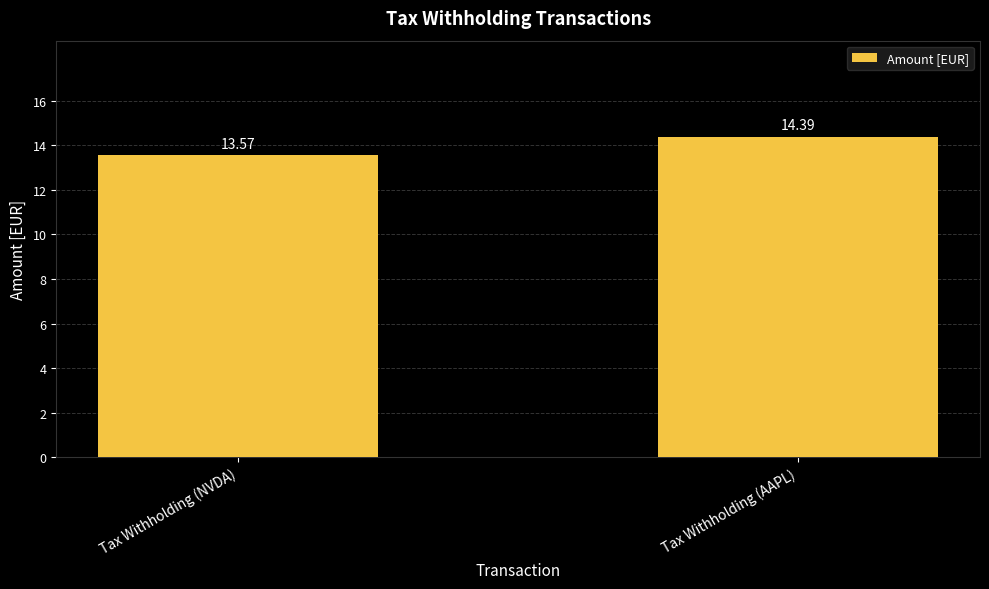

The value at Tax Withholding (NVDA) is 13.6. True or false?

True